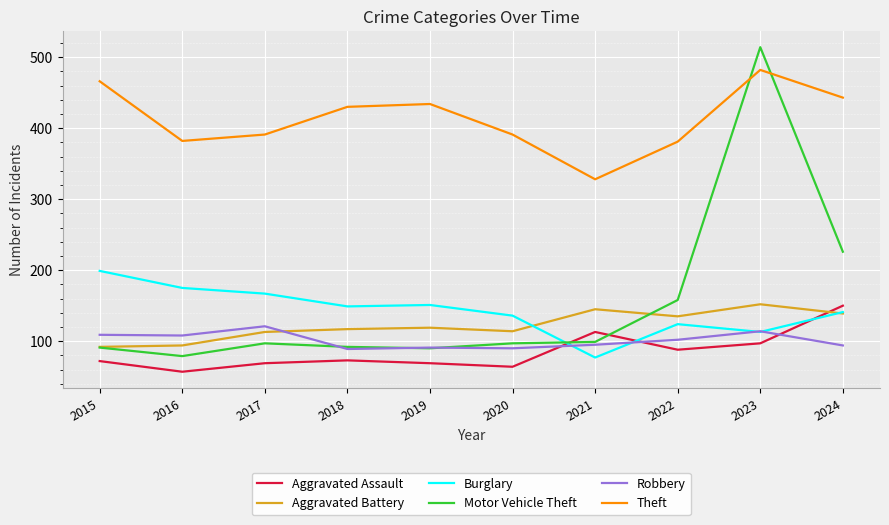

What is the approximate value of Theft at 2016?

382